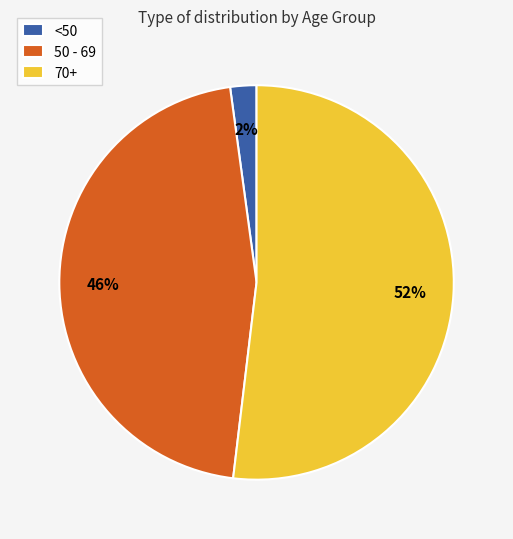

Is there a majority slice in this chart?

Yes